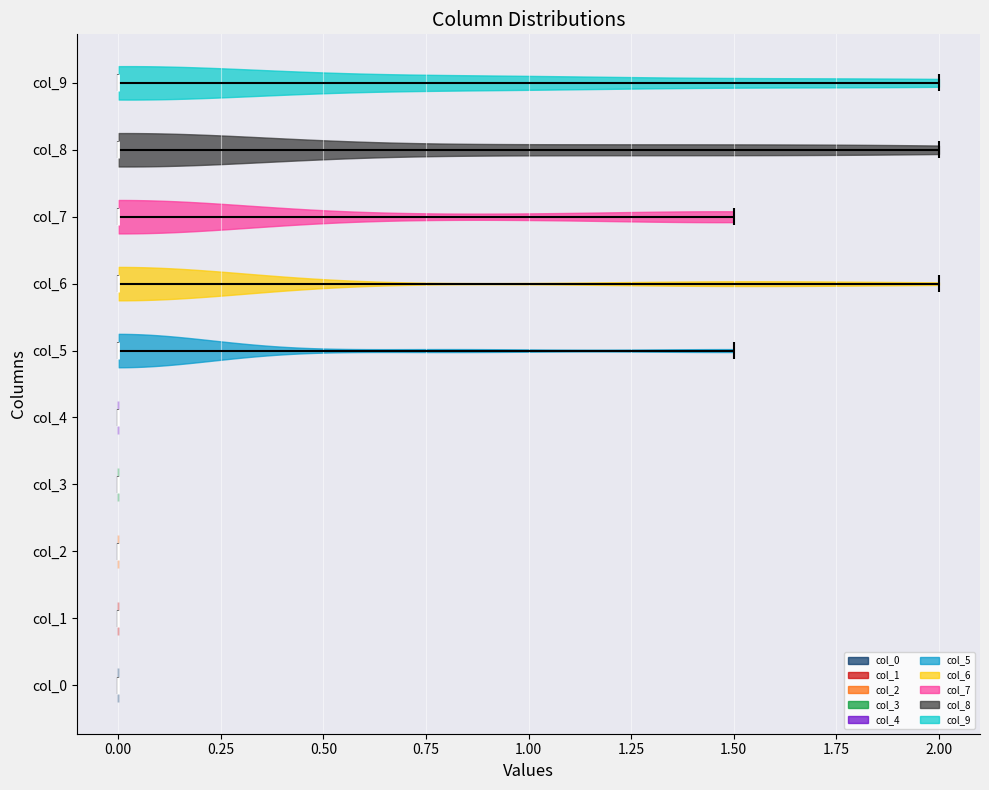

Reading bottom to top, read every violin against the x-axis: where its median line is, and the lowest and highest points it reaches. The values are not printed on the chart, so give them approximately, as read against the axis.

col_0: median line 0.0, lowest point 0.0, highest point 0.0
col_1: median line 0.0, lowest point 0.0, highest point 0.0
col_2: median line 0.0, lowest point 0.0, highest point 0.0
col_3: median line 0.0, lowest point 0.0, highest point 0.0
col_4: median line 0.0, lowest point 0.0, highest point 0.0
col_5: median line 0.0, lowest point 0.0, highest point 1.5
col_6: median line 0.0, lowest point 0.0, highest point 2.0
col_7: median line 0.0, lowest point 0.0, highest point 1.5
col_8: median line 0.0, lowest point 0.0, highest point 2.0
col_9: median line 0.0, lowest point 0.0, highest point 2.0